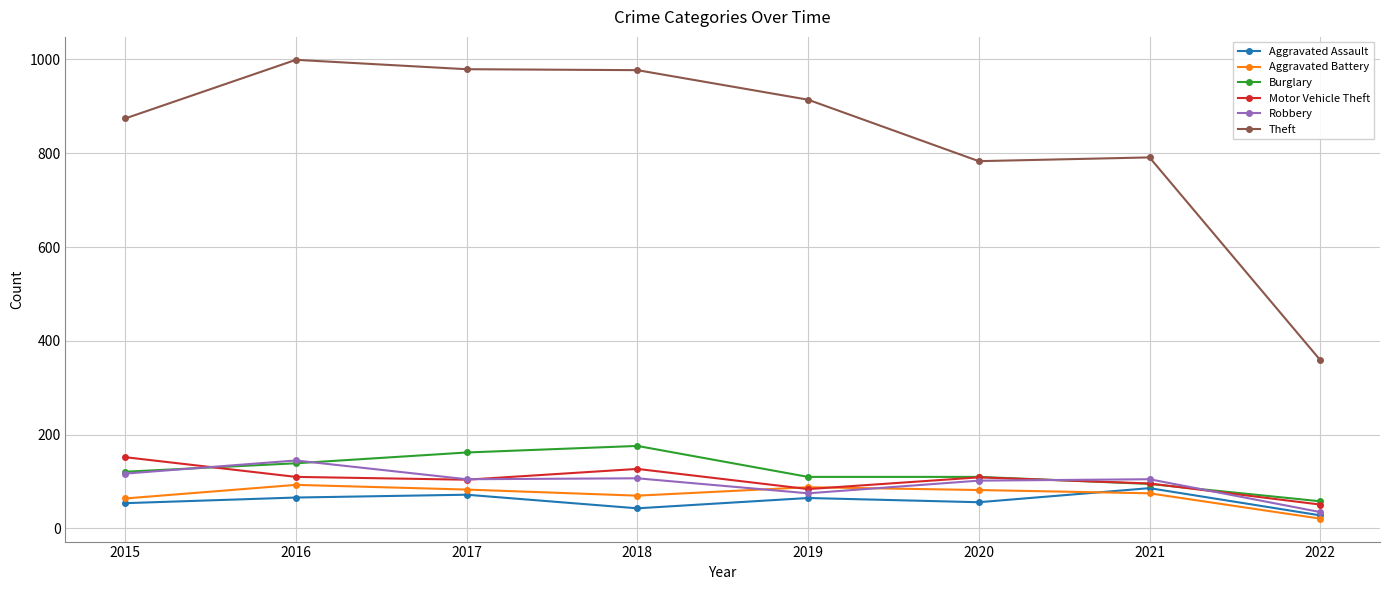

What is the difference between the maximum and minimum values in the Theft series?

640